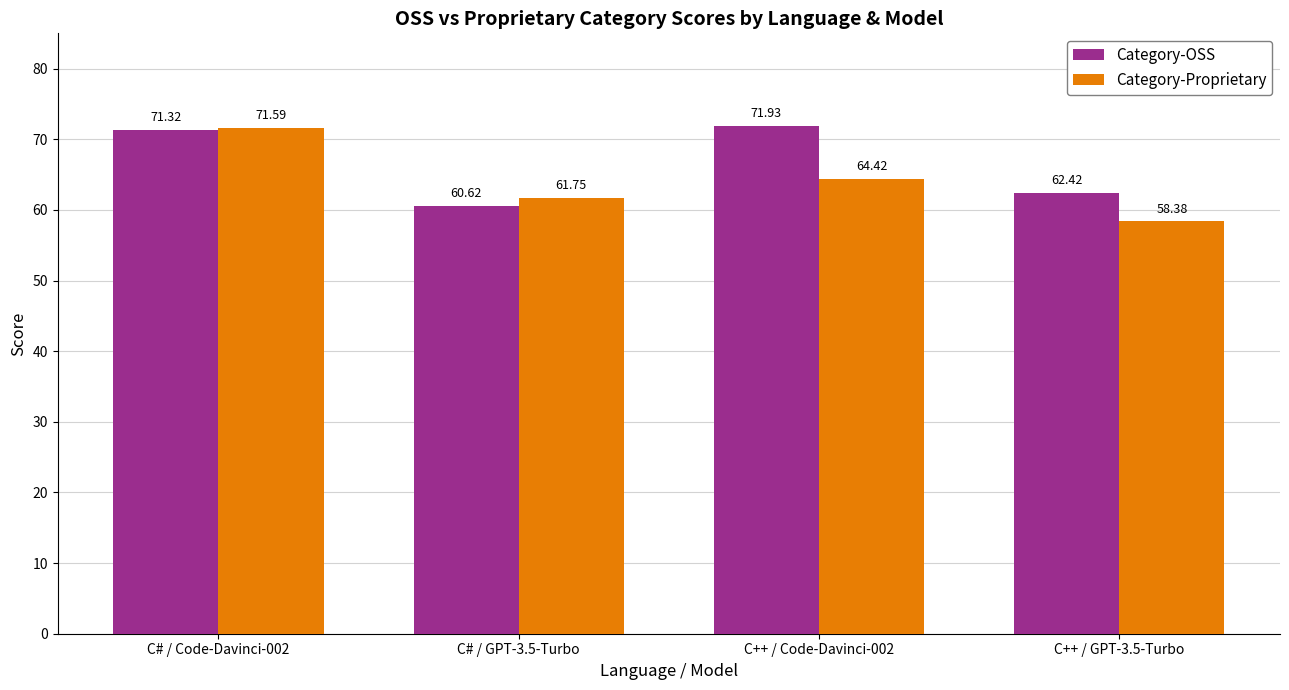

What is the value of the Category-Proprietary bar at the 1st from the left?

71.6